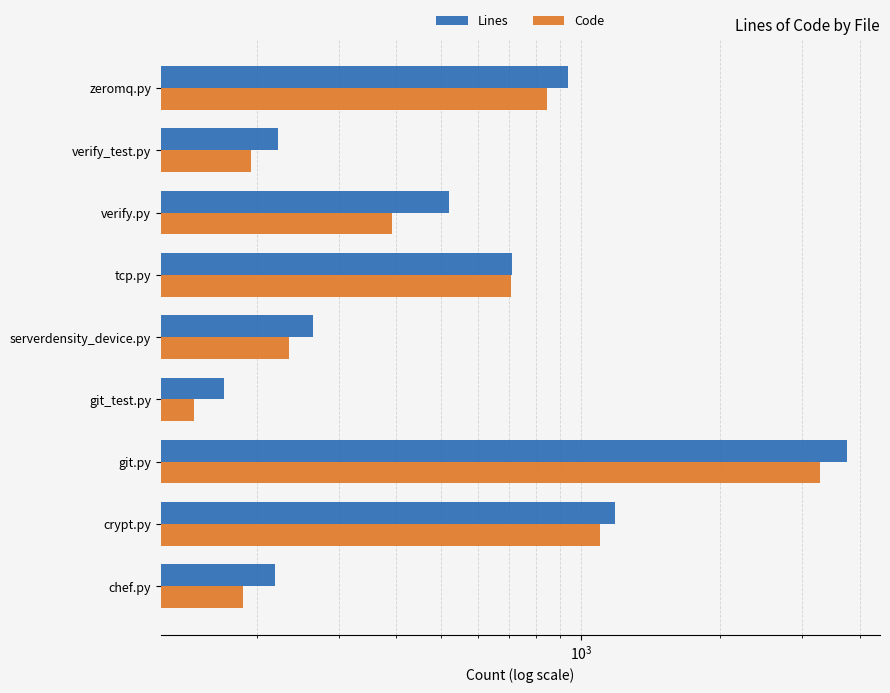

Reading left to right, transcribe all the data shown in this chart.

Lines: 937	222	520	710	264	170	3760	1183	219
Code: 845	194	391	706	234	146	3289	1101	187